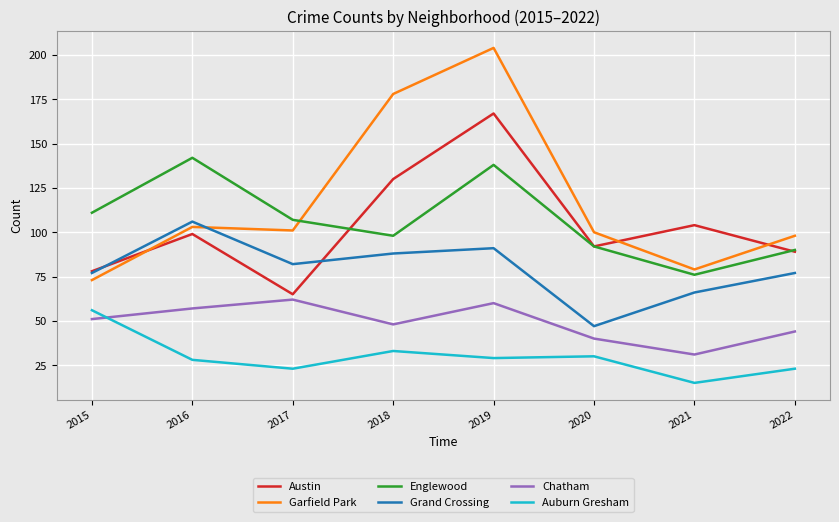

True or false: Grand Crossing has a value of 66 at 2021.

True